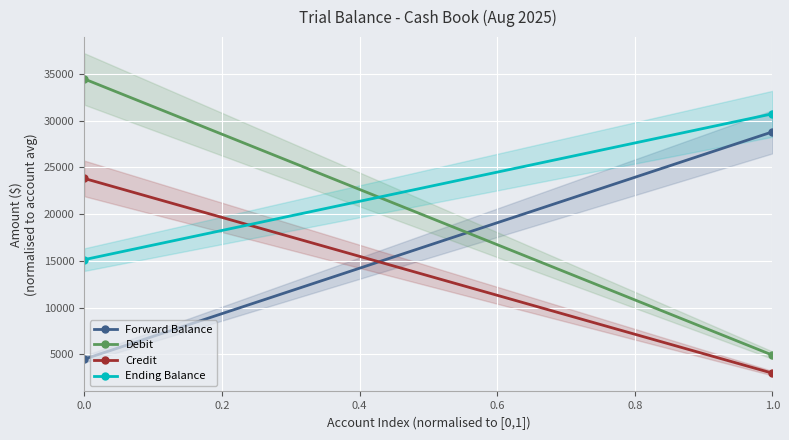

Is this an area chart (filled region under the line)?

No